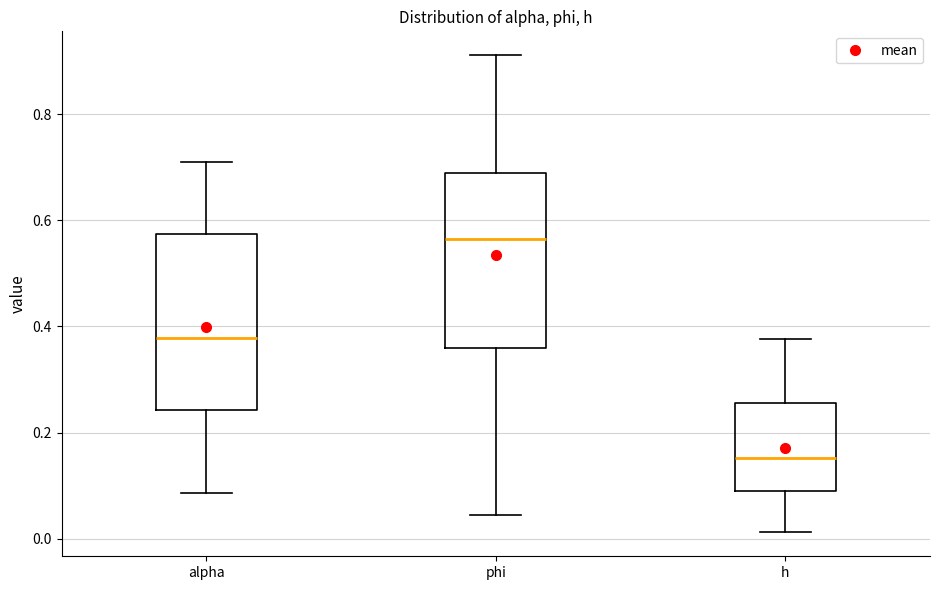

Reading left to right, transcribe this box plot: for each box, give where its median line is, the range the box spans, and where its two whiskers end, as read against the y-axis. The values are not printed on the chart, so give them approximately, as read against the axis.

alpha: median 0.38, box 0.24 to 0.58, whiskers 0.08 to 0.70
phi: median 0.56, box 0.36 to 0.68, whiskers 0.04 to 0.92
h: median 0.16, box 0.08 to 0.26, whiskers 0.02 to 0.38